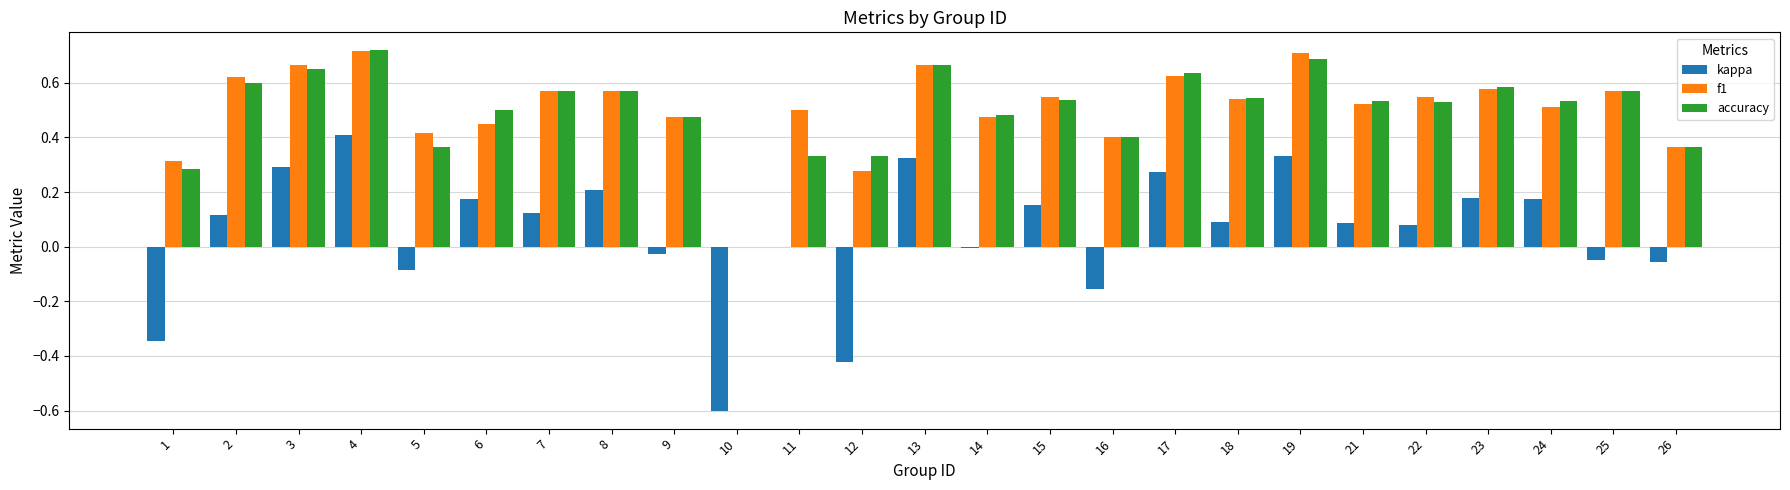

What is the sum of all accuracy values?

12.5